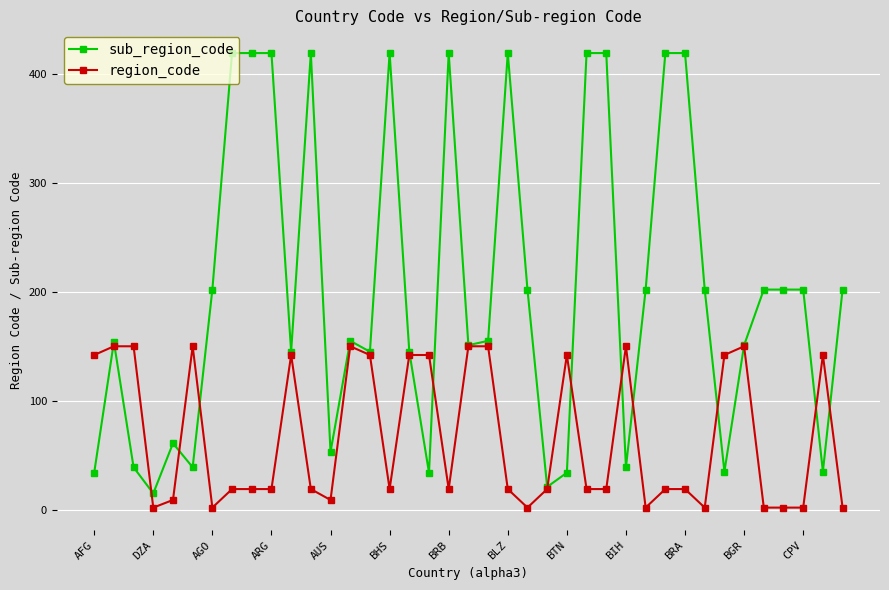

What are all the series names shown in the legend?

sub_region_code, region_code